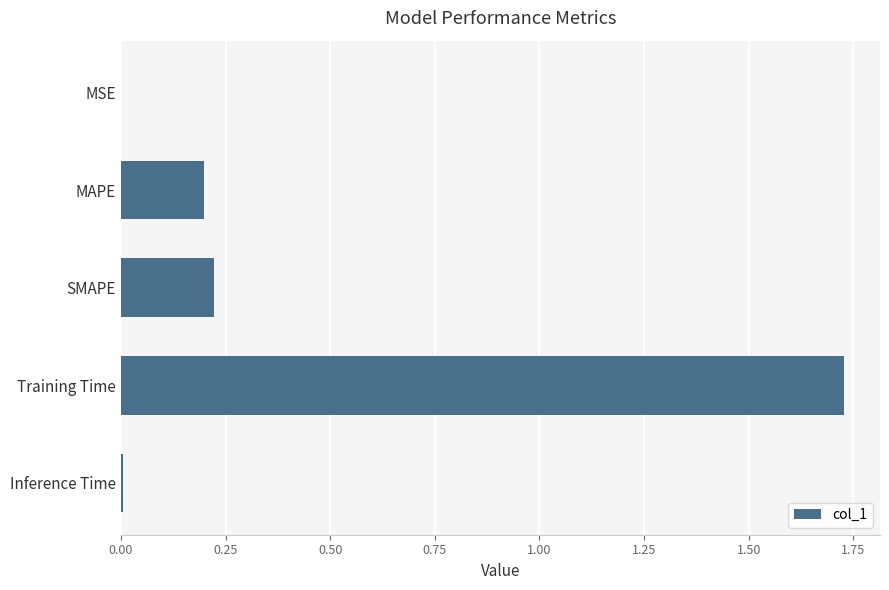

What is the average value?

0.4